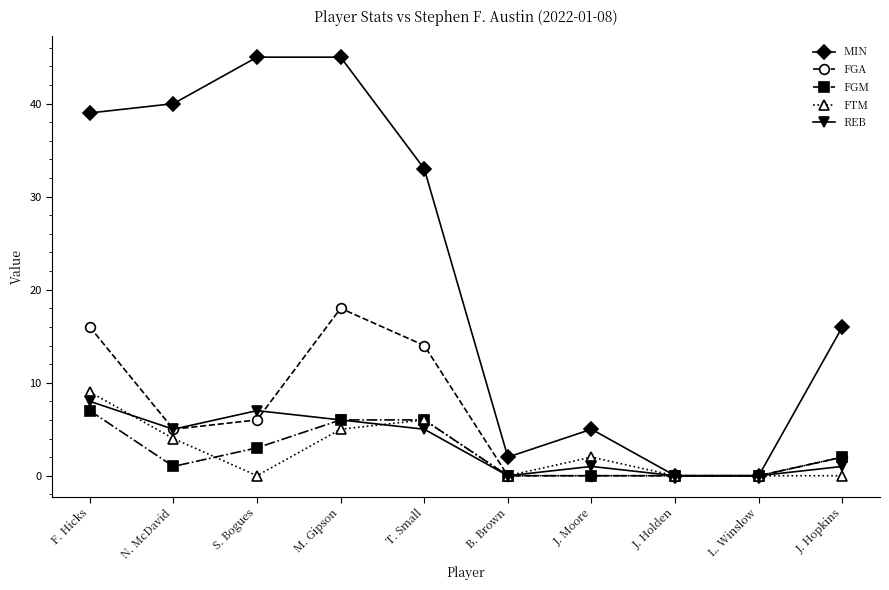

What position from the left is J. Hopkins?

10